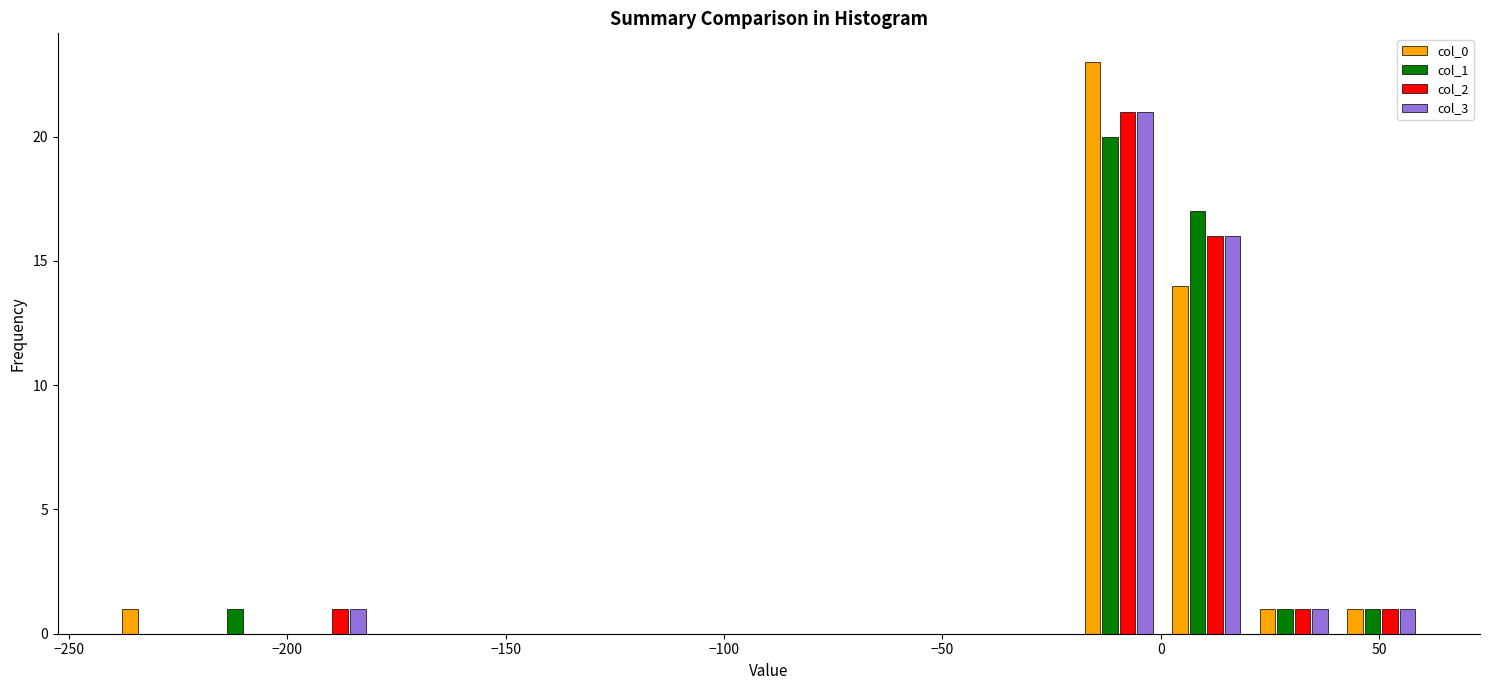

Reading left to right, list every range on the x-axis with the height of the bar of each series over it. Neither the bar edges nor the heights are printed on the chart, so give them approximately, as read against the axes.

-240 to -220: col_0=1	col_1=0	col_2=0	col_3=0
-220 to -200: col_0=0	col_1=1	col_2=0	col_3=0
-200 to -180: col_0=0	col_1=0	col_2=1	col_3=1
-180 to -160: col_0=0	col_1=0	col_2=0	col_3=0
-160 to -140: col_0=0	col_1=0	col_2=0	col_3=0
-140 to -120: col_0=0	col_1=0	col_2=0	col_3=0
-120 to -100: col_0=0	col_1=0	col_2=0	col_3=0
-100 to -80: col_0=0	col_1=0	col_2=0	col_3=0
-80 to -60: col_0=0	col_1=0	col_2=0	col_3=0
-60 to -40: col_0=0	col_1=0	col_2=0	col_3=0
-40 to -20: col_0=0	col_1=0	col_2=0	col_3=0
-20 to 0: col_0=23	col_1=20	col_2=21	col_3=21
0 to 20: col_0=14	col_1=17	col_2=16	col_3=16
20 to 40: col_0=1	col_1=1	col_2=1	col_3=1
40 to 60: col_0=1	col_1=1	col_2=1	col_3=1